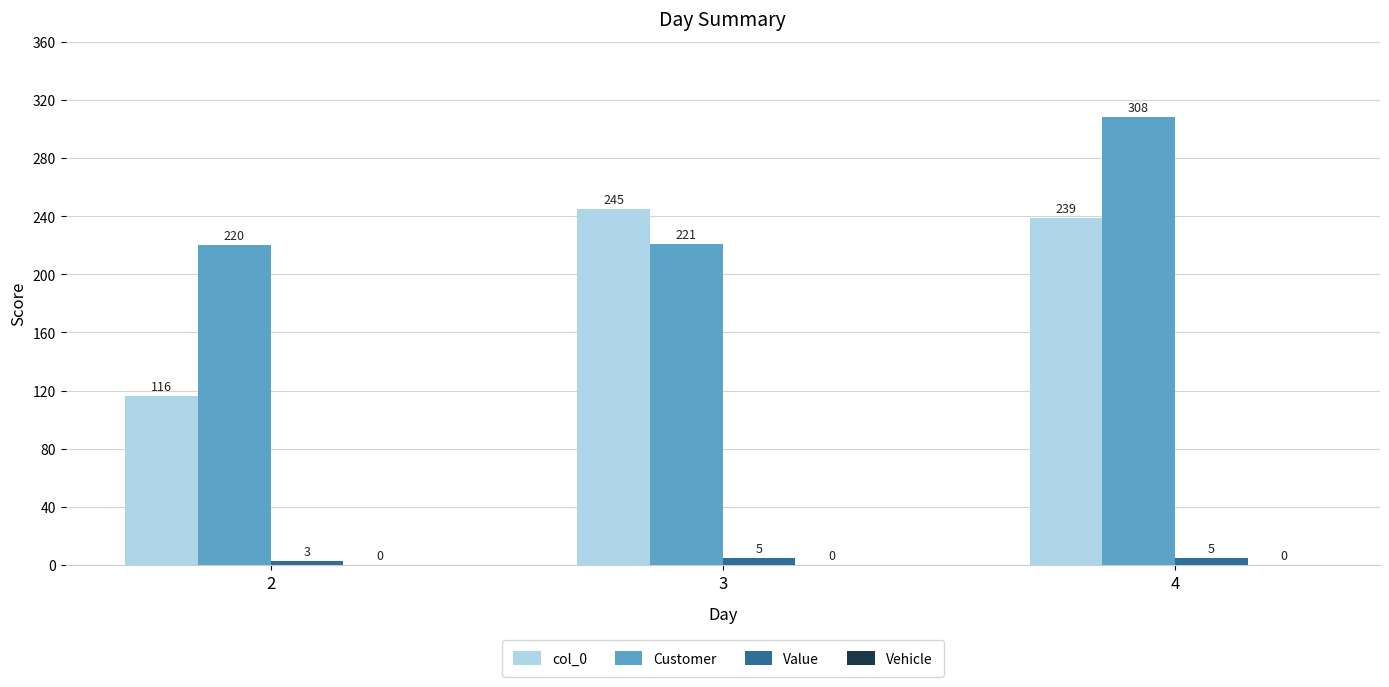

Rank the series by their average value, from lowest to highest.

Value, col_0, Customer